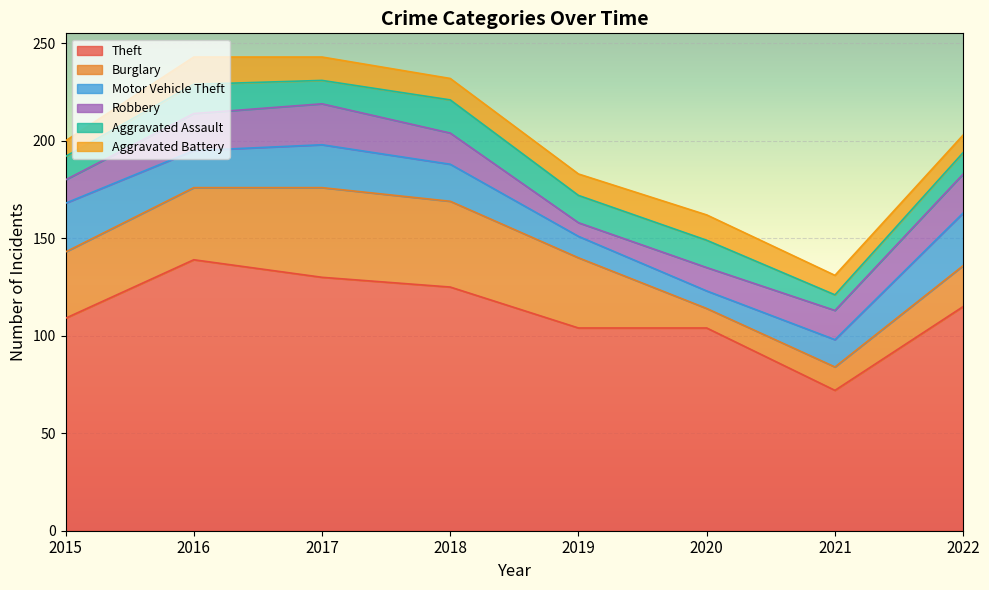

At which label does Robbery reach its peak?

2017